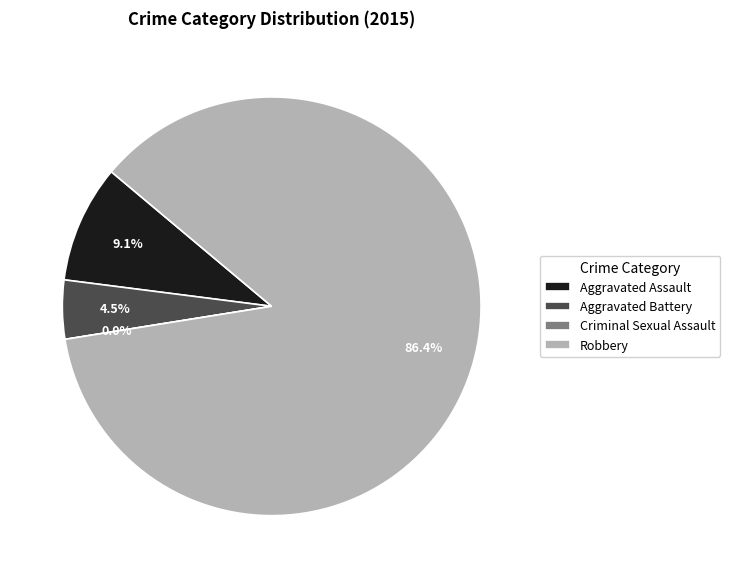

The Criminal Sexual Assault slice represents 0% of the pie. True or false?

True